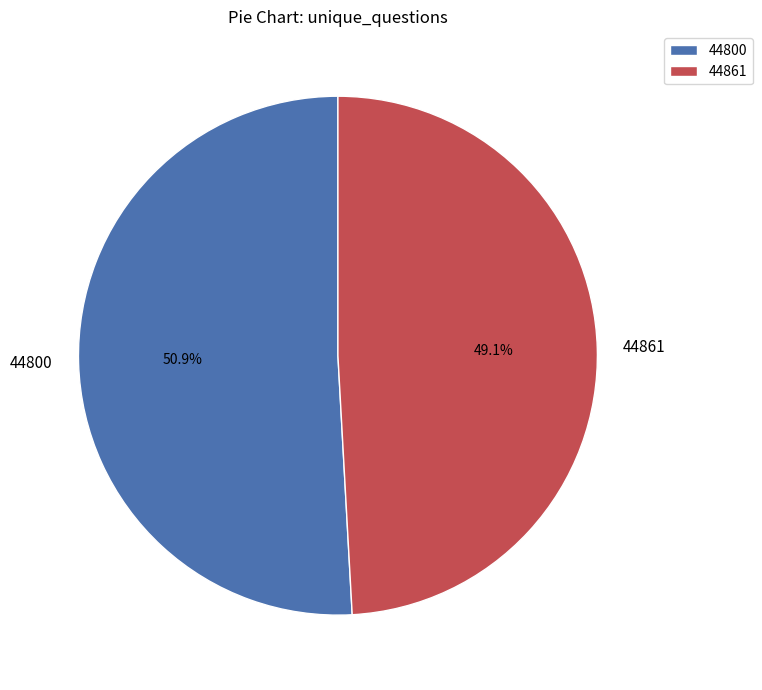

Is there any slice that represents more than half of the pie?

Yes